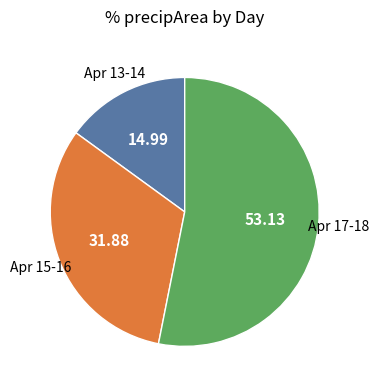

Is there a majority slice in this chart?

Yes